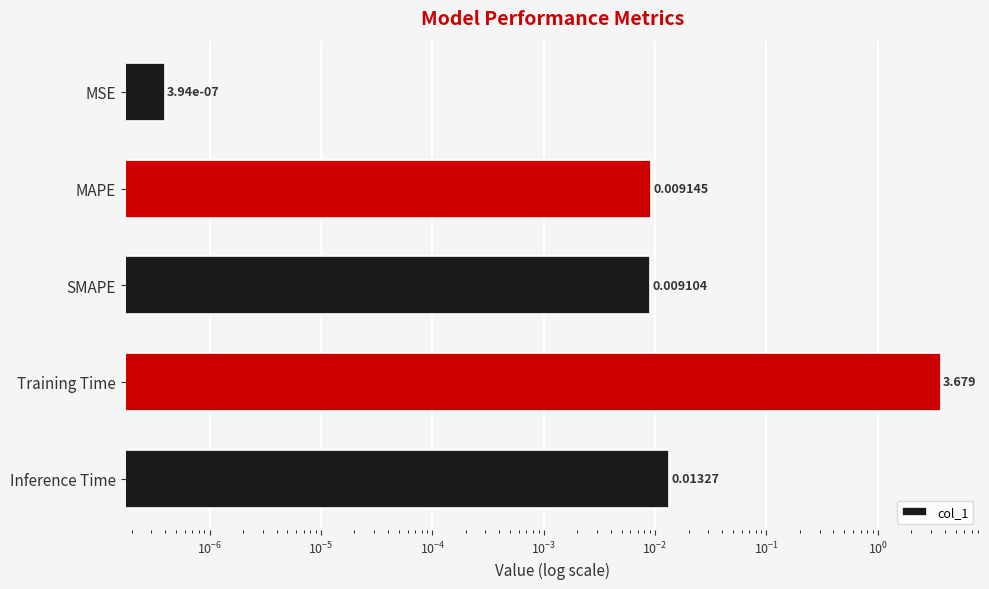

True or false: the data shows 0.0 at SMAPE.

False